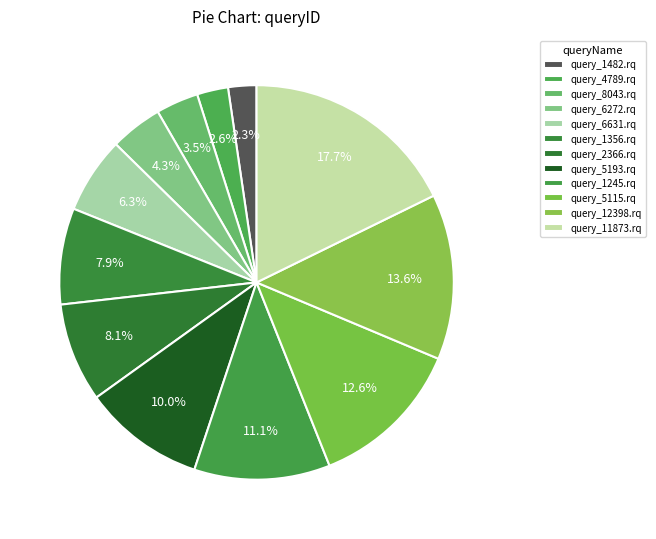

Rank the categories by value from lowest to highest.

query_1482.rq, query_4789.rq, query_8043.rq, query_6272.rq, query_6631.rq, query_1356.rq, query_2366.rq, query_5193.rq, query_1245.rq, query_5115.rq, query_12398.rq, query_11873.rq